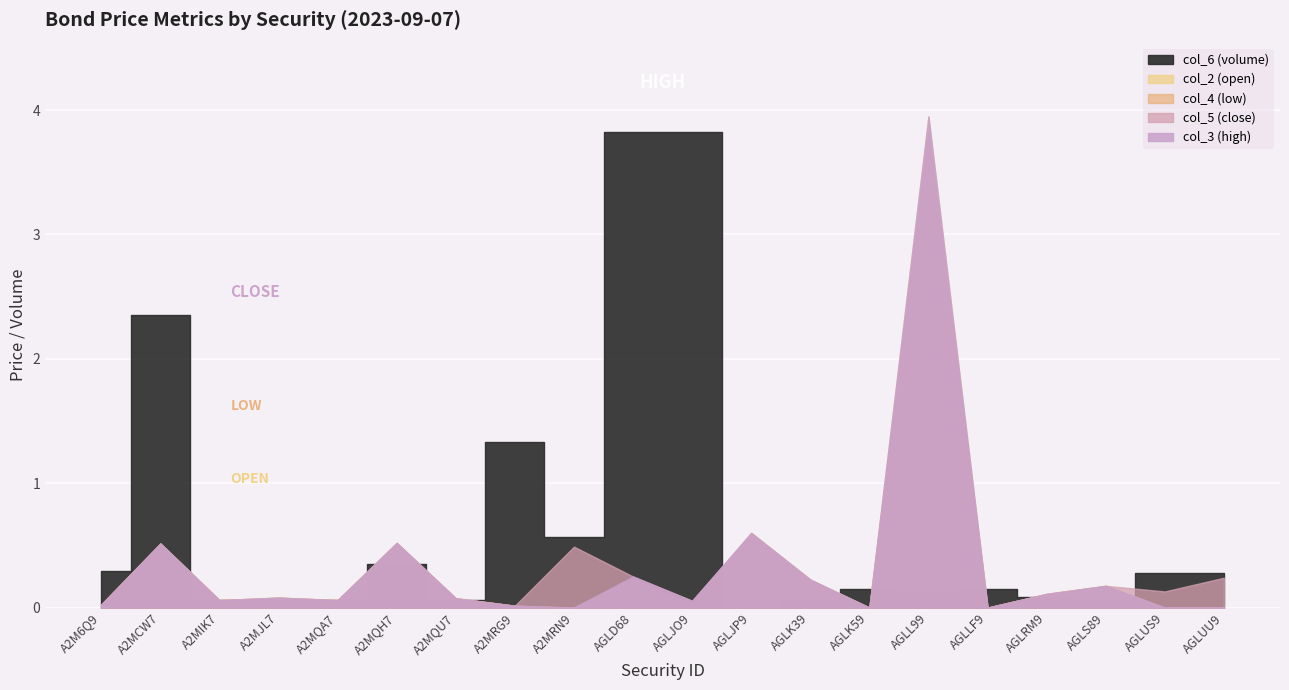

At which category does col_5 (close) reach its first local valley?

A2MIK7